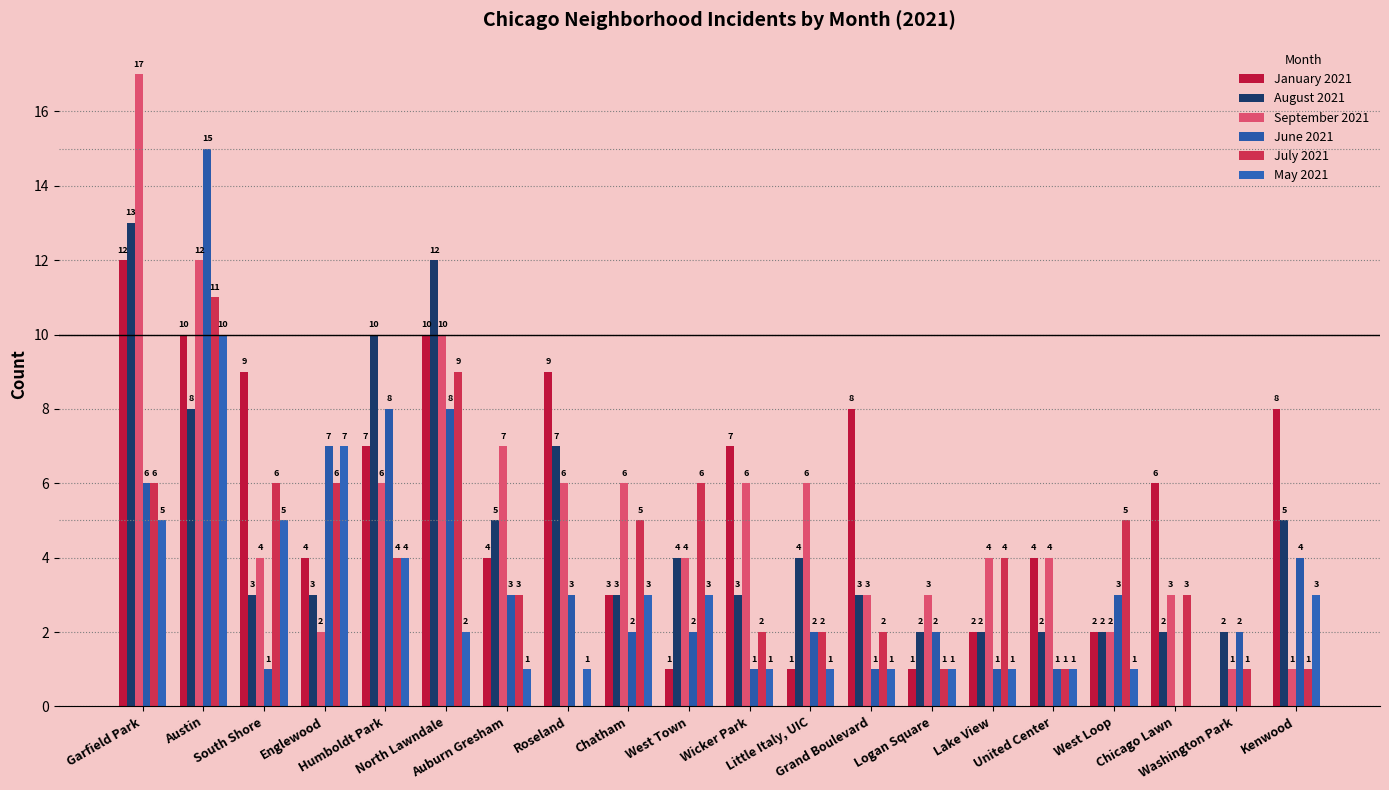

Reading left to right, what are all the values shown in this chart?

January 2021: Garfield Park=12	Austin=10	South Shore=9	Englewood=4	Humboldt Park=7	North Lawndale=10	Auburn Gresham=4	Roseland=9	Chatham=3	West Town=1	Wicker Park=7	Little Italy, UIC=1	Grand Boulevard=8	Logan Square=1	Lake View=2	United Center=4	West Loop=2	Chicago Lawn=6	Washington Park=0	Kenwood=8
August 2021: Garfield Park=13	Austin=8	South Shore=3	Englewood=3	Humboldt Park=10	North Lawndale=12	Auburn Gresham=5	Roseland=7	Chatham=3	West Town=4	Wicker Park=3	Little Italy, UIC=4	Grand Boulevard=3	Logan Square=2	Lake View=2	United Center=2	West Loop=2	Chicago Lawn=2	Washington Park=2	Kenwood=5
September 2021: Garfield Park=17	Austin=12	South Shore=4	Englewood=2	Humboldt Park=6	North Lawndale=10	Auburn Gresham=7	Roseland=6	Chatham=6	West Town=4	Wicker Park=6	Little Italy, UIC=6	Grand Boulevard=3	Logan Square=3	Lake View=4	United Center=4	West Loop=2	Chicago Lawn=3	Washington Park=1	Kenwood=1
June 2021: Garfield Park=6	Austin=15	South Shore=1	Englewood=7	Humboldt Park=8	North Lawndale=8	Auburn Gresham=3	Roseland=3	Chatham=2	West Town=2	Wicker Park=1	Little Italy, UIC=2	Grand Boulevard=1	Logan Square=2	Lake View=1	United Center=1	West Loop=3	Chicago Lawn=0	Washington Park=2	Kenwood=4
July 2021: Garfield Park=6	Austin=11	South Shore=6	Englewood=6	Humboldt Park=4	North Lawndale=9	Auburn Gresham=3	Roseland=0	Chatham=5	West Town=6	Wicker Park=2	Little Italy, UIC=2	Grand Boulevard=2	Logan Square=1	Lake View=4	United Center=1	West Loop=5	Chicago Lawn=3	Washington Park=1	Kenwood=1
May 2021: Garfield Park=5	Austin=10	South Shore=5	Englewood=7	Humboldt Park=4	North Lawndale=2	Auburn Gresham=1	Roseland=1	Chatham=3	West Town=3	Wicker Park=1	Little Italy, UIC=1	Grand Boulevard=1	Logan Square=1	Lake View=1	United Center=1	West Loop=1	Chicago Lawn=0	Washington Park=0	Kenwood=3